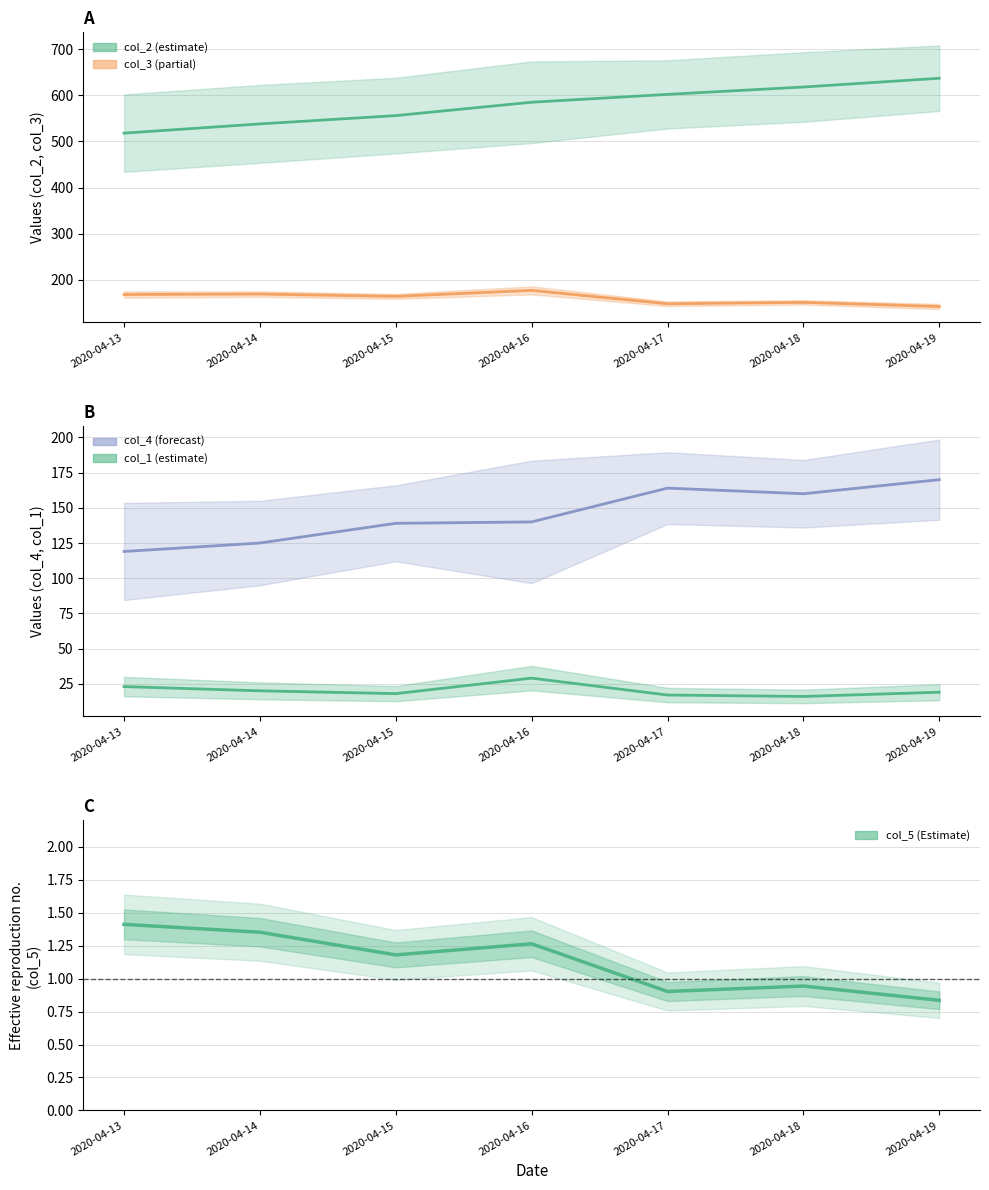

What is the total value across all series at 2020-04-18?

945.9